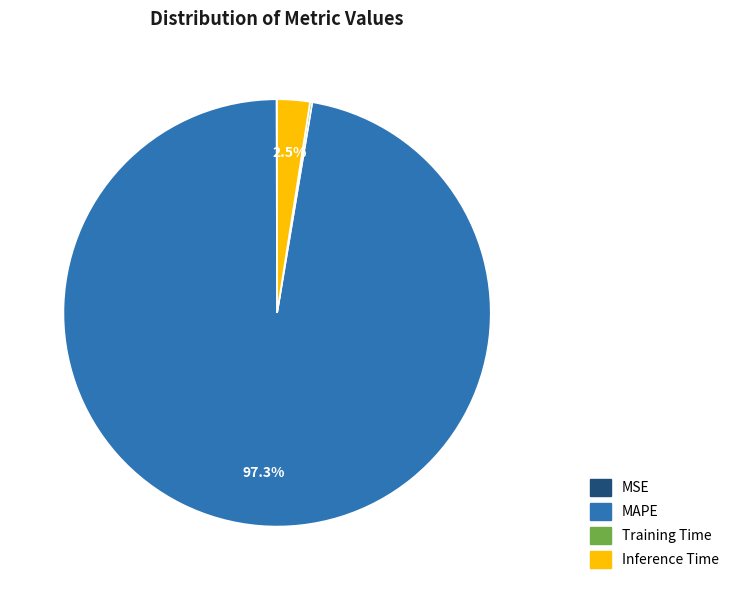

What is the total percentage of Inference Time and MAPE?

99.8%